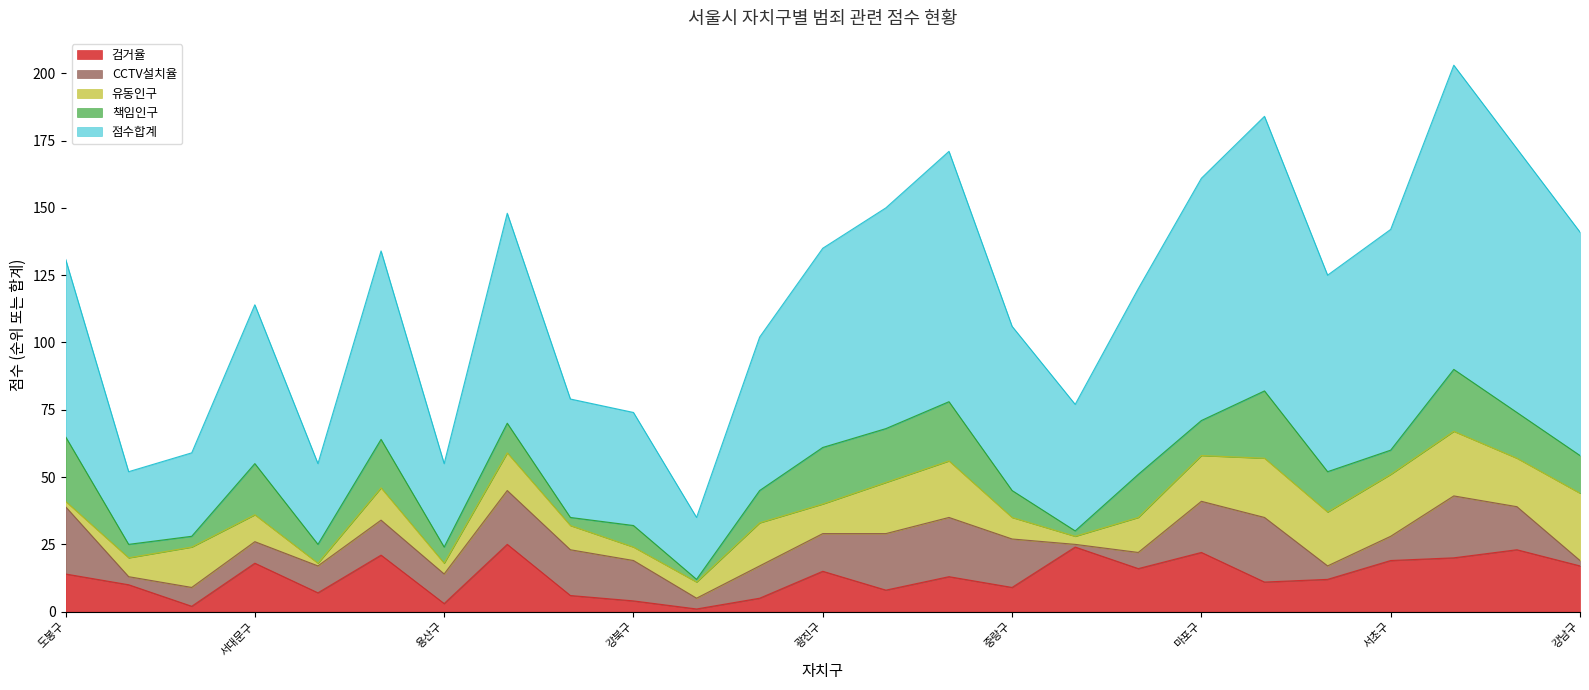

Which series has the largest total across all categories?

점수합계